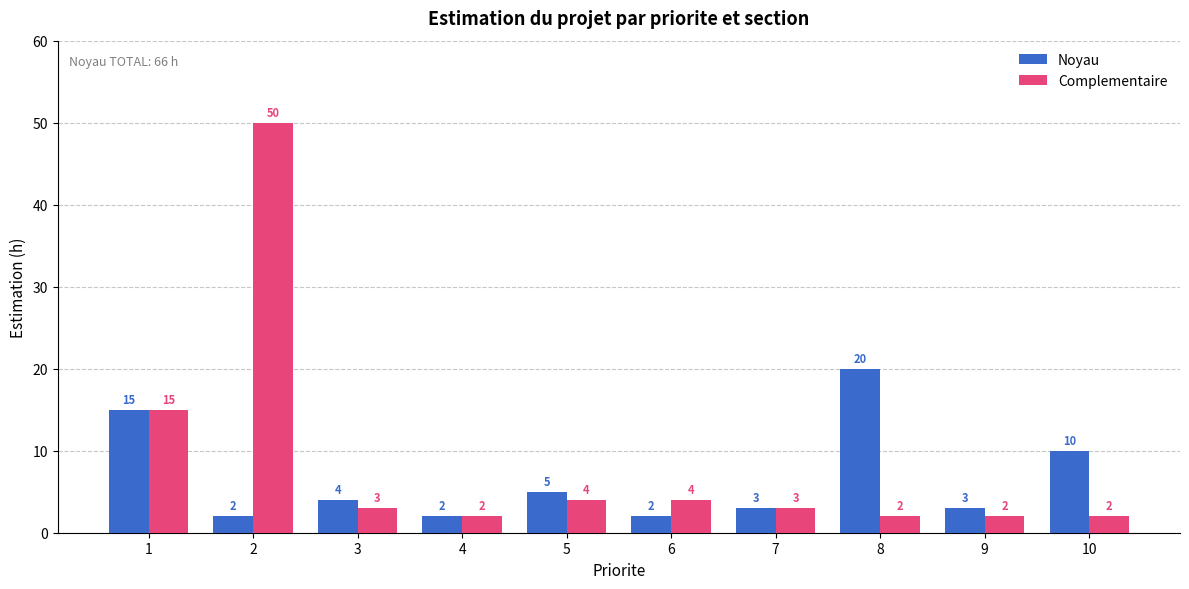

Which series has the widest spread of values?

Complementaire